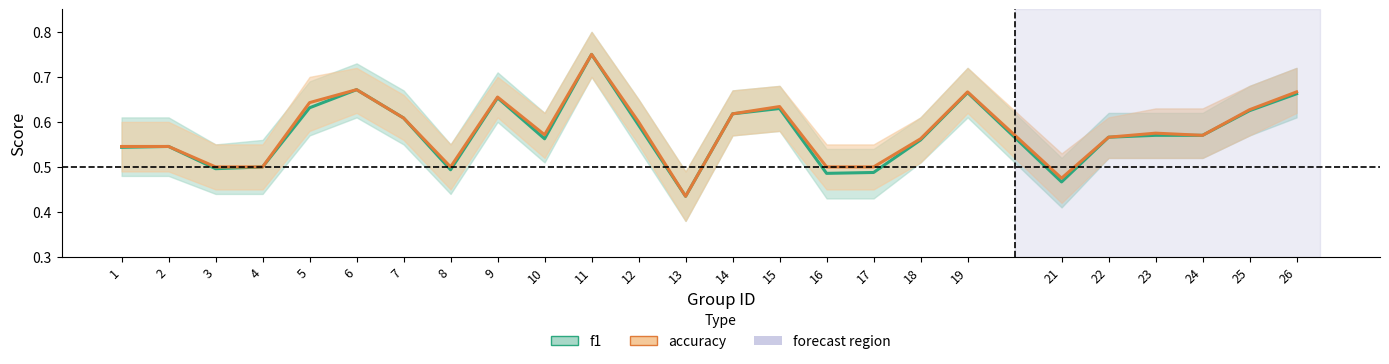

What value does the accuracy series have at 12?

0.6